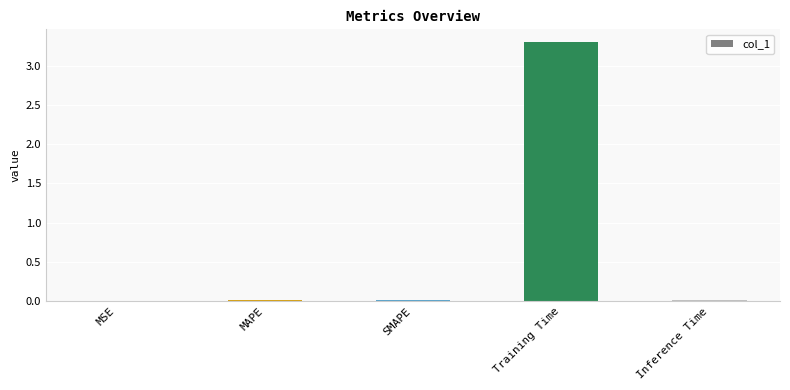

True or false: the data shows 0.0 at Inference Time.

True